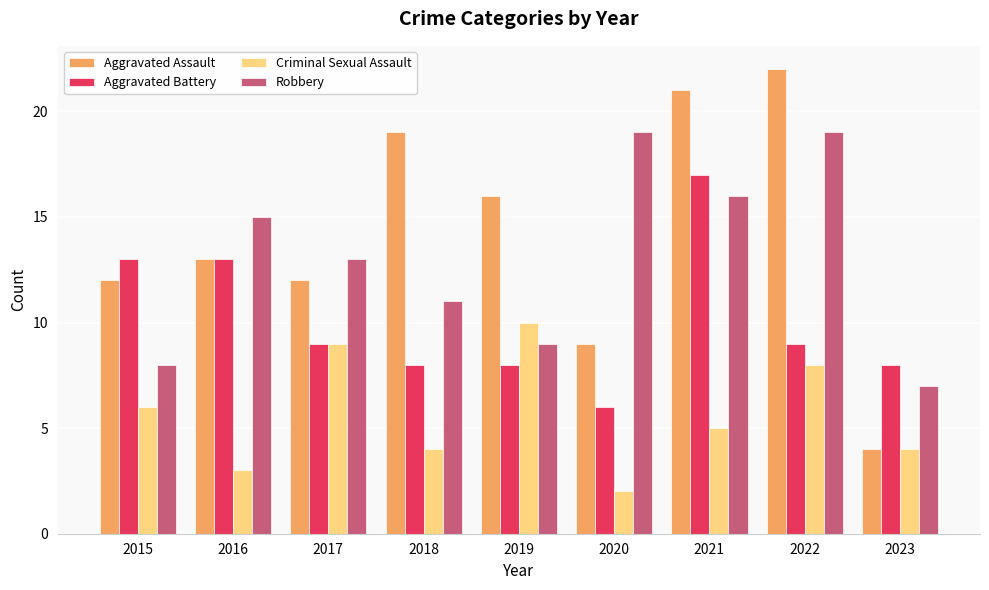

Is it true that Criminal Sexual Assault equals 5 at 2021?

True